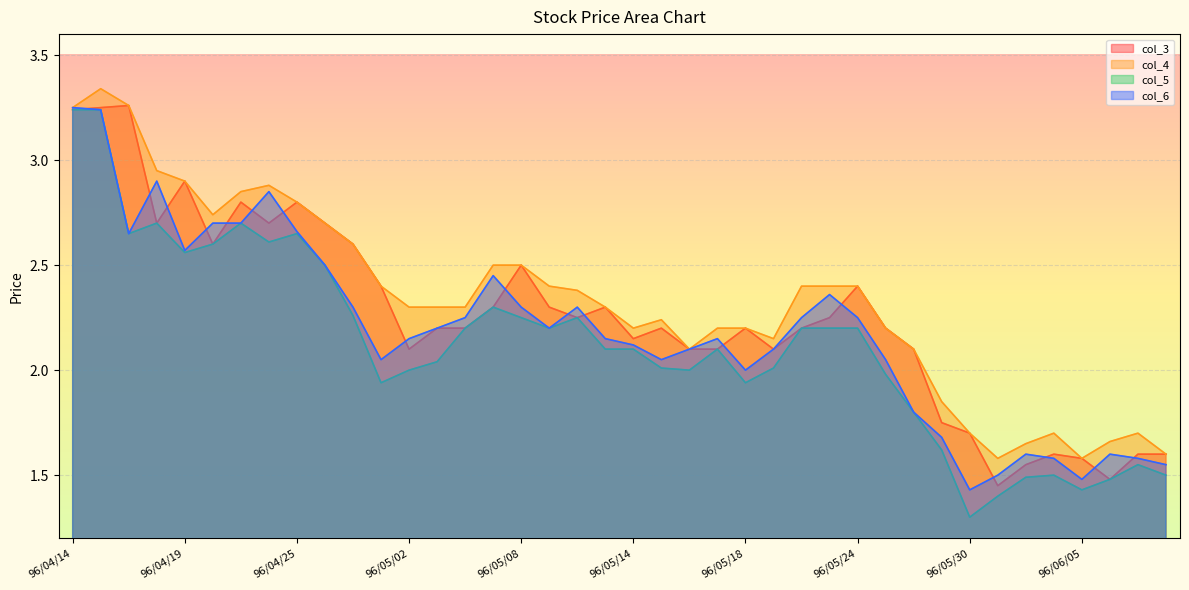

What is the label of the 8th point from the left?

96/04/24